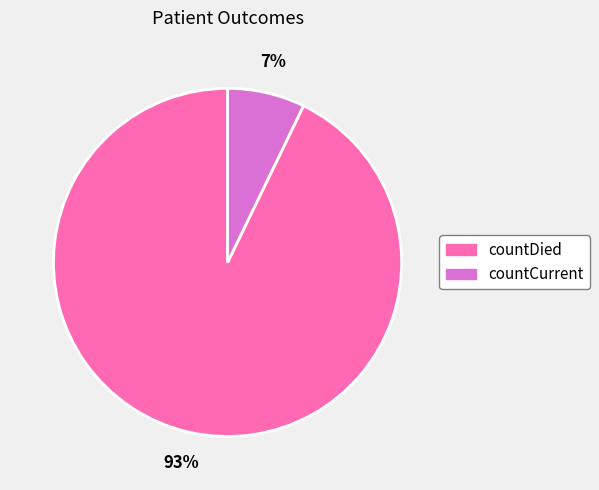

How many slices are in this pie chart?

2